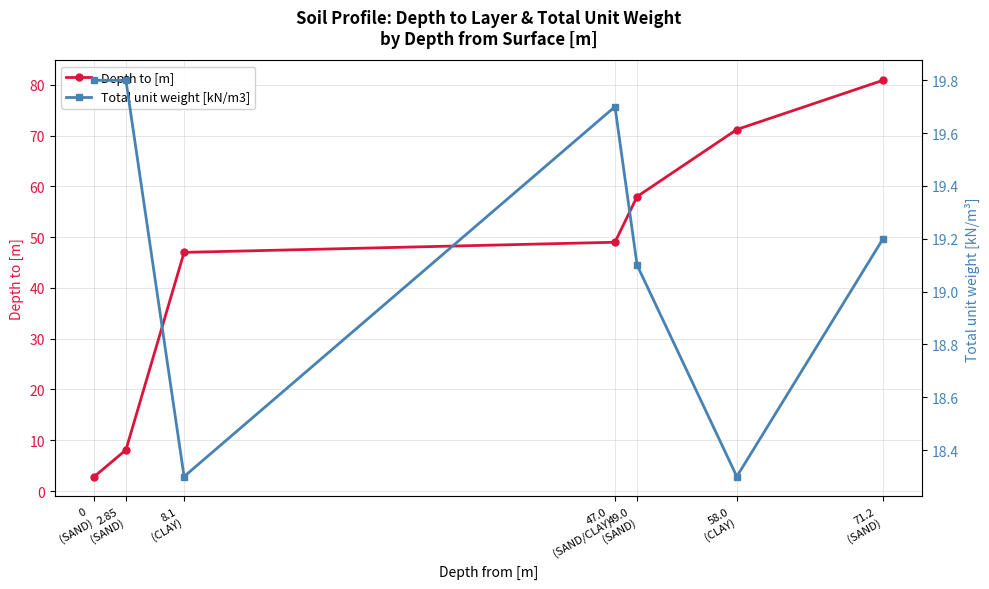

Which series has the largest range (max minus min)?

Depth to [m]